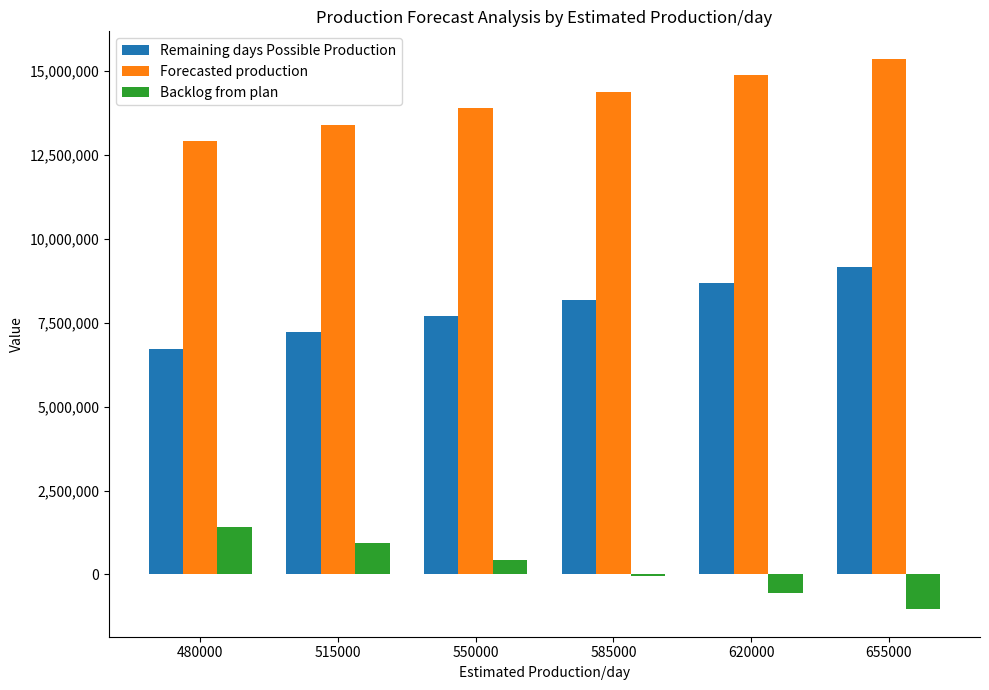

What is the spread (max minus min) of values at 550000?

13460151